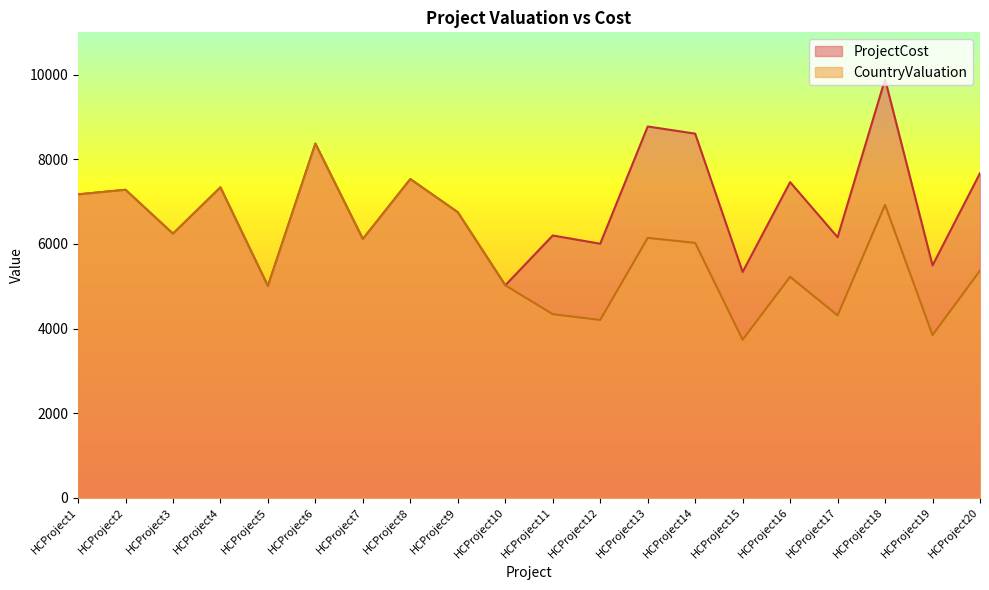

What are all the series names shown in the legend?

ProjectCost, CountryValuation